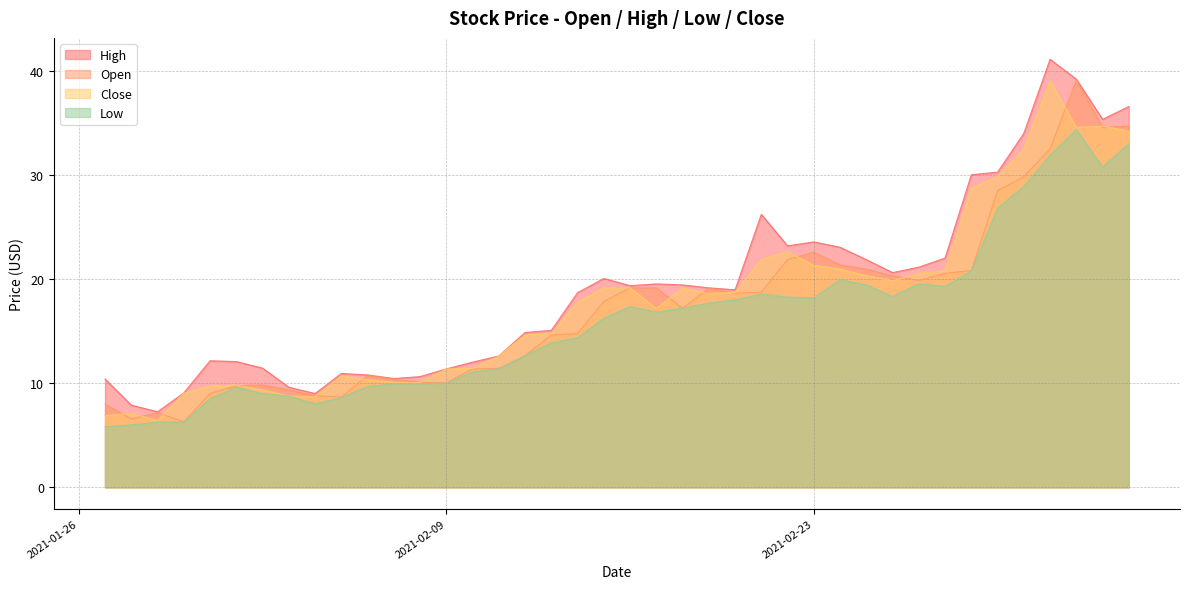

Is it true that Open equals 4.8 at 2021-02-07?

False